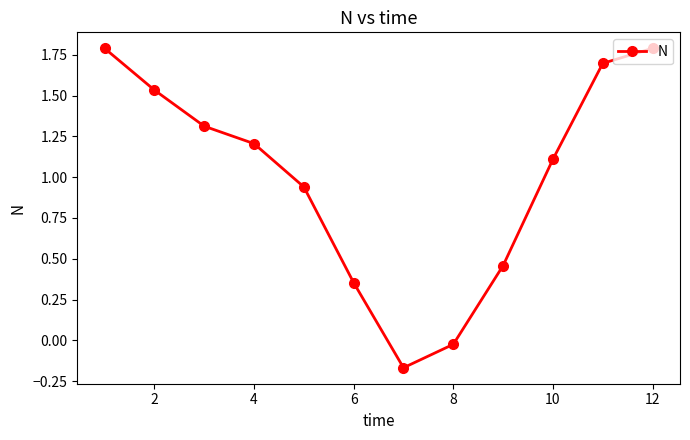

True or false: there are more than 1 points higher than both neighbors.

False